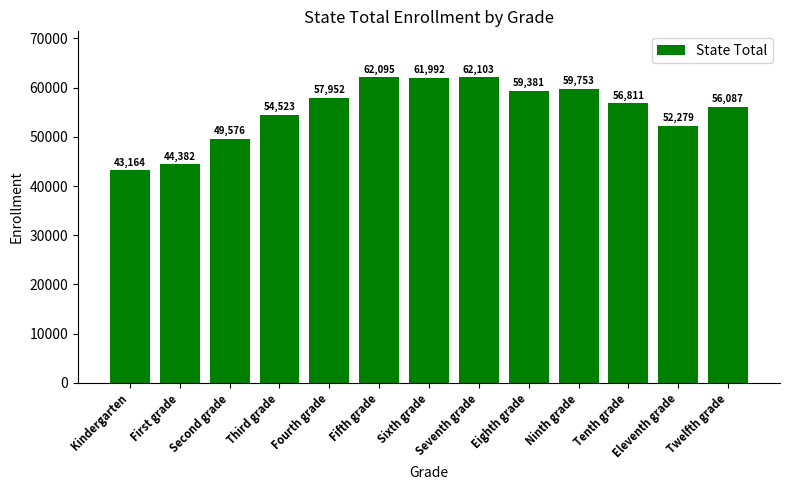

Does the chart contain any negative values?

No